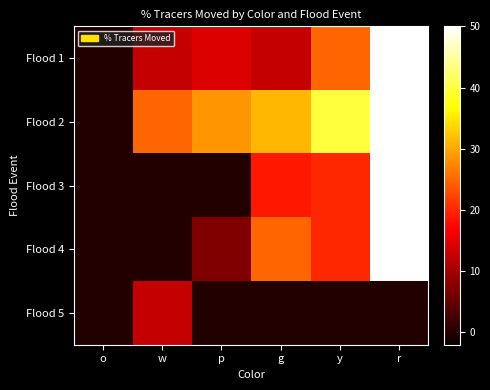

At how many categories does at least one series exceed 13?

5